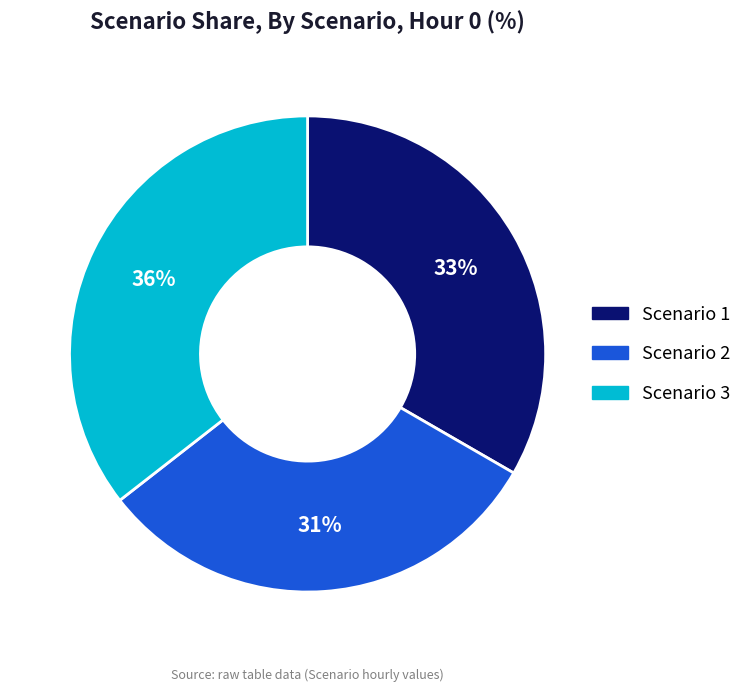

To the nearest percent, what is the difference between the Scenario 2 and Scenario 1 slice percentages?

2%